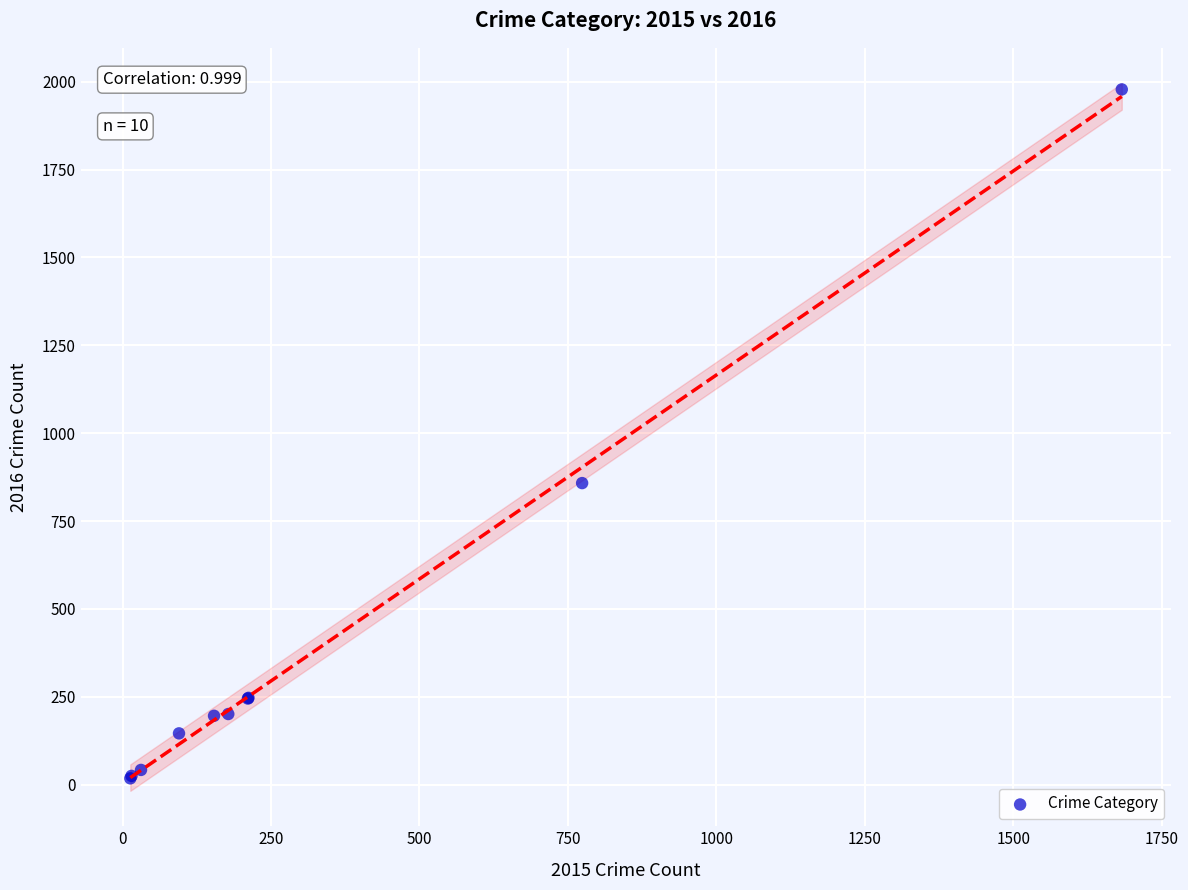

What Y value in the scatter plot is closest to 998?

858